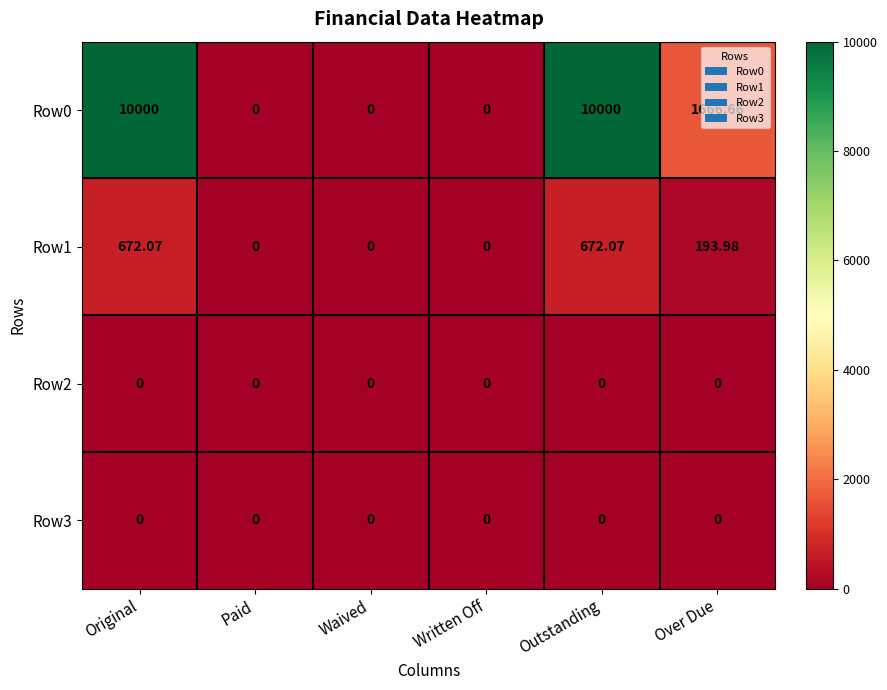

At which label is Row0 closest to 5000?

Over Due